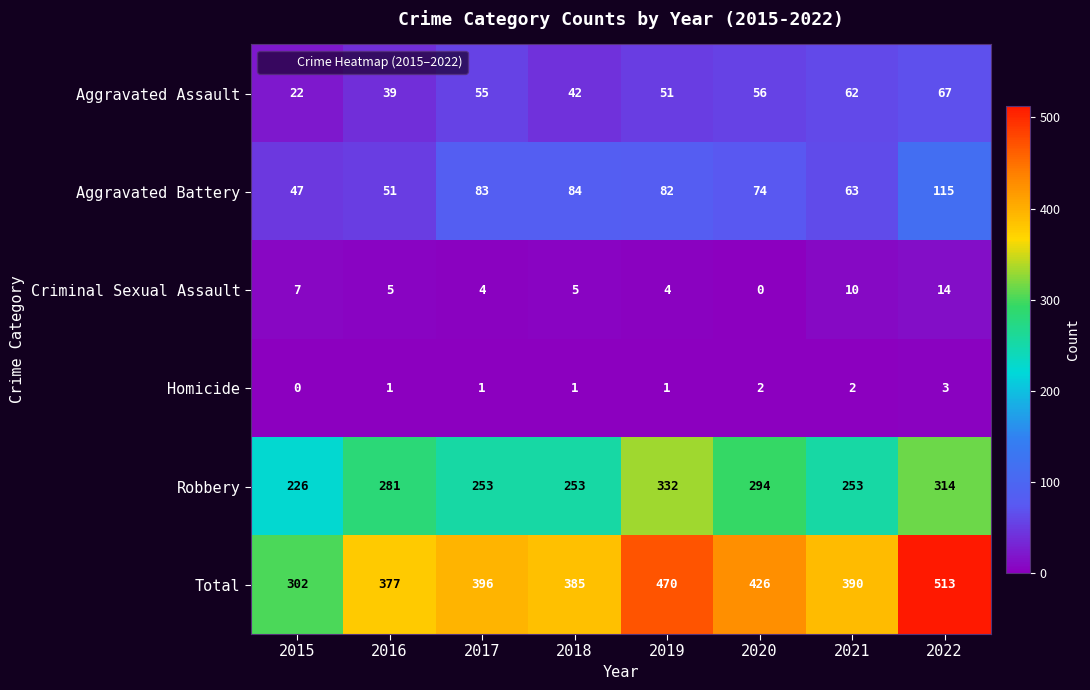

How many distinct data groups are displayed?

6